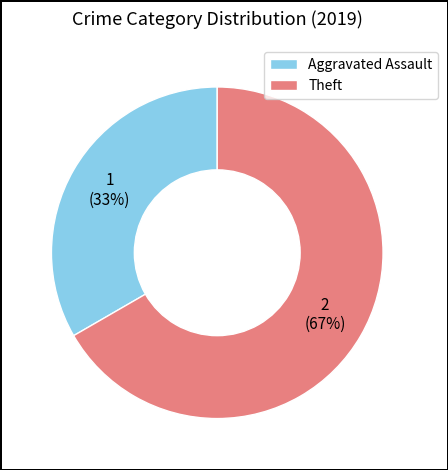

Count the number of slices in the pie.

2